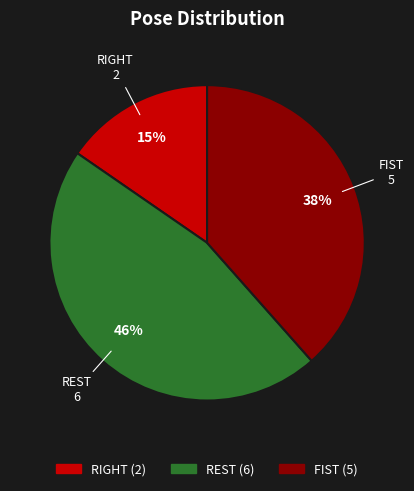

Does any single category account for the majority?

No